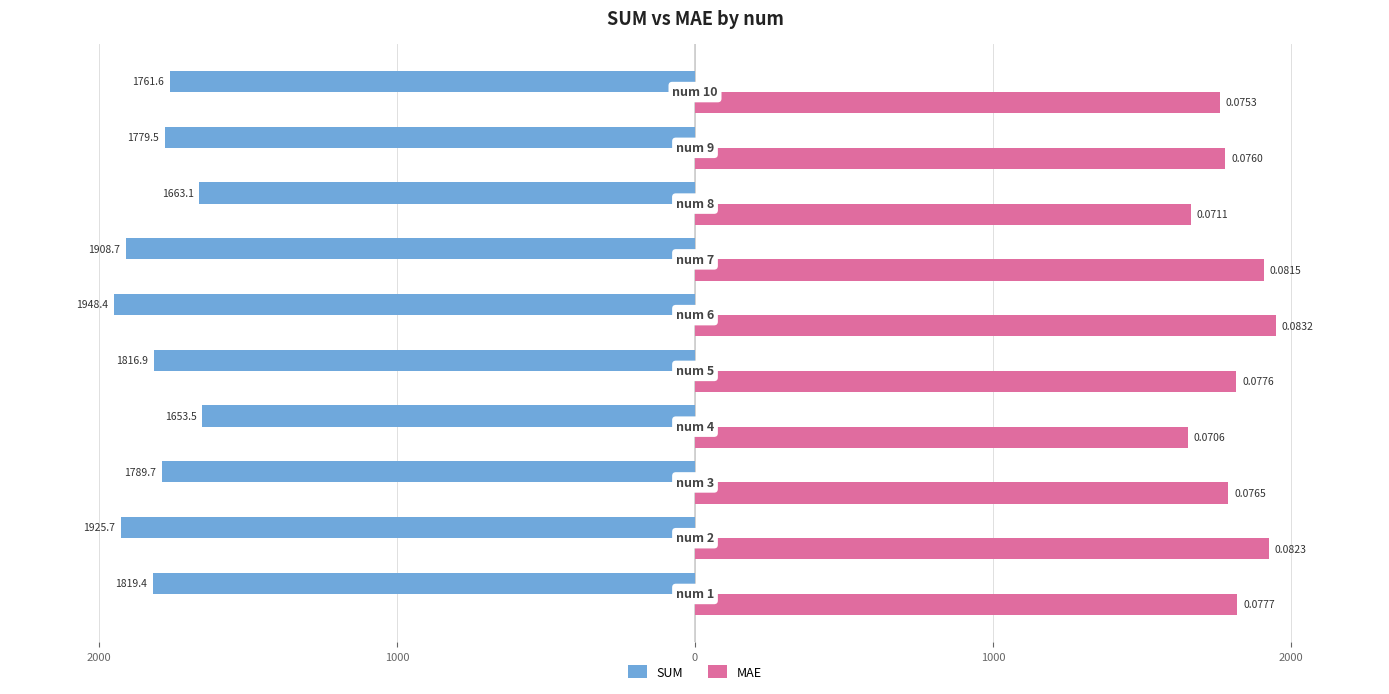

How many values in the SUM series exceed -1789?

4